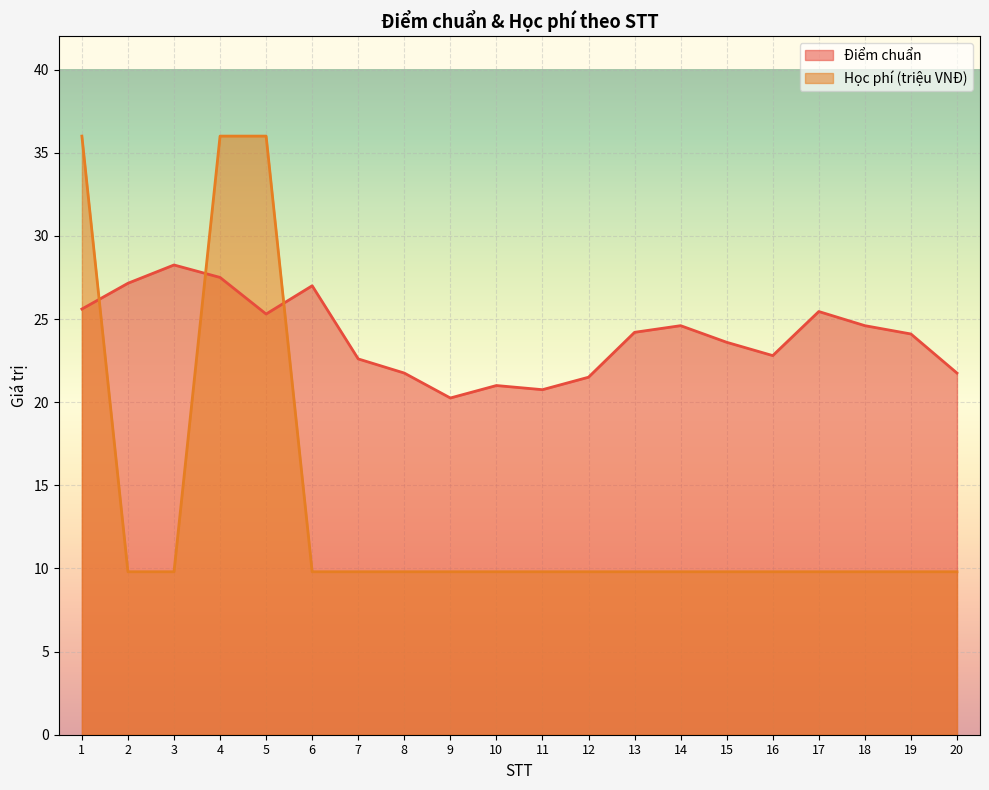

True or false: Điểm chuẩn has a value of 24.6 at 14.

True